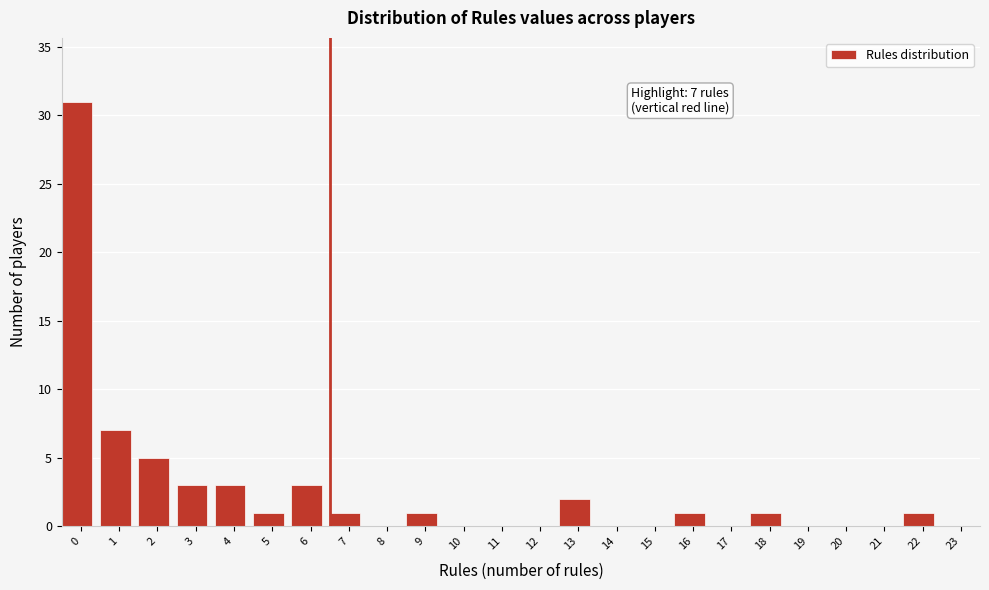

Reading right to left, extract all data points from this chart.

23=0	22=1	21=0	20=0	19=0	18=1	17=0	16=1	15=0	14=0	13=2	12=0	11=0	10=0	9=1	8=0	7=1	6=3	5=1	4=3	3=3	2=5	1=7	0=31